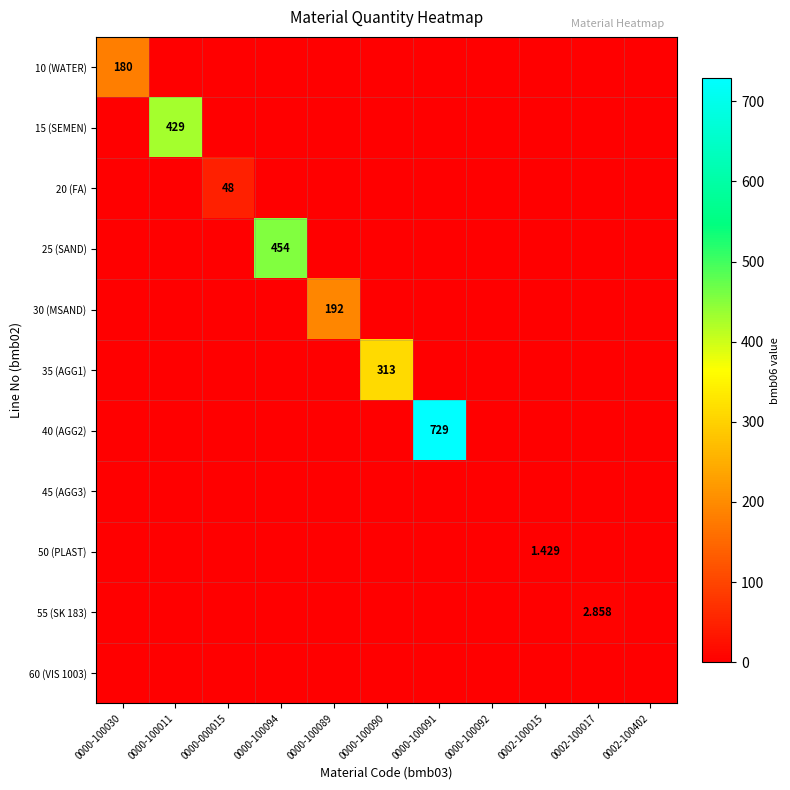

Which series has the largest total across all categories?

40 (AGG2)